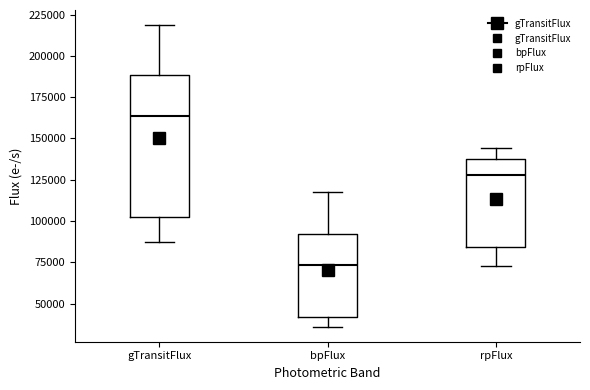

Where is the lower edge of the box for gTransitFlux on the y-axis? The values are not printed on the chart, so give them approximately, as read against the axis.

100000